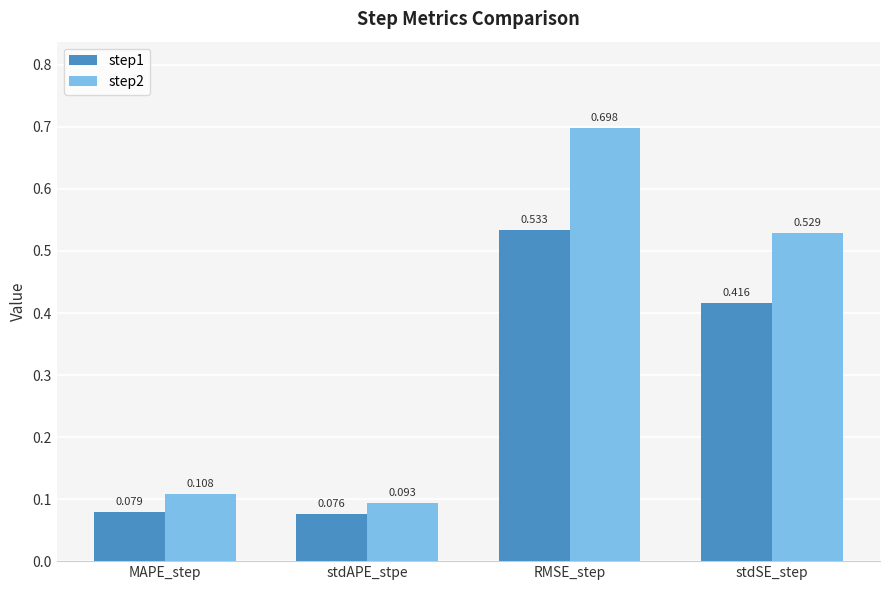

What position from the right is stdSE_step?

1